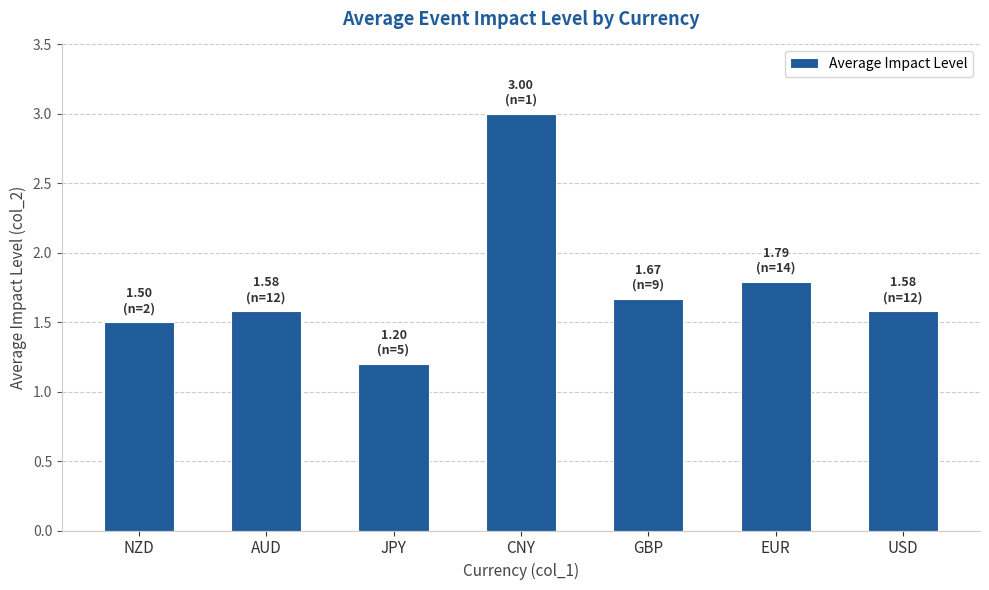

What is the average value?

1.8